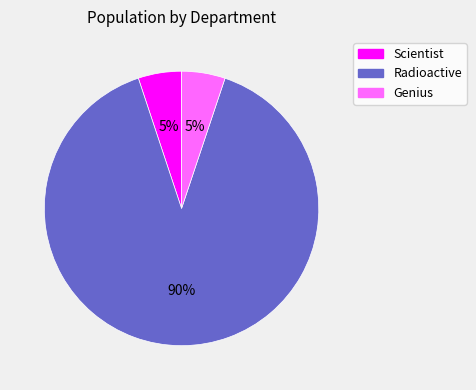

Count the number of slices in the pie.

3